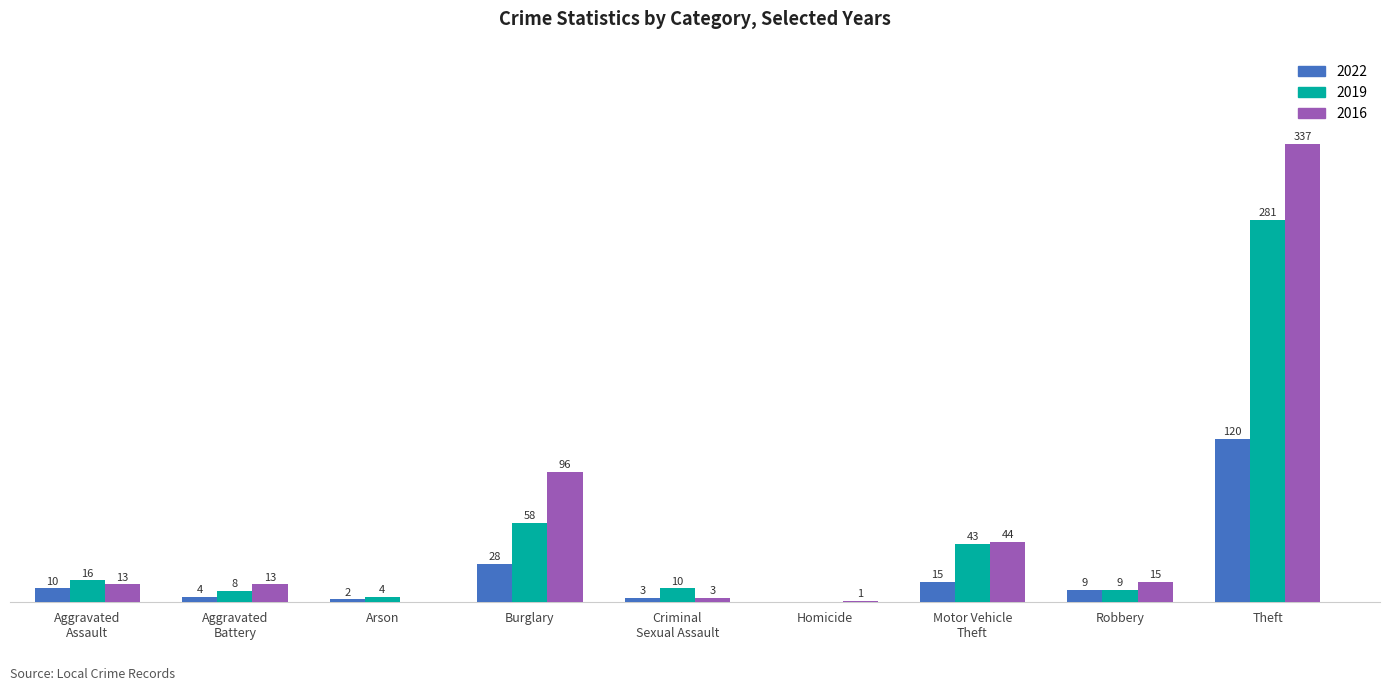

Is the value of 2016 at Arson greater than the value of 2019 at Theft?

No